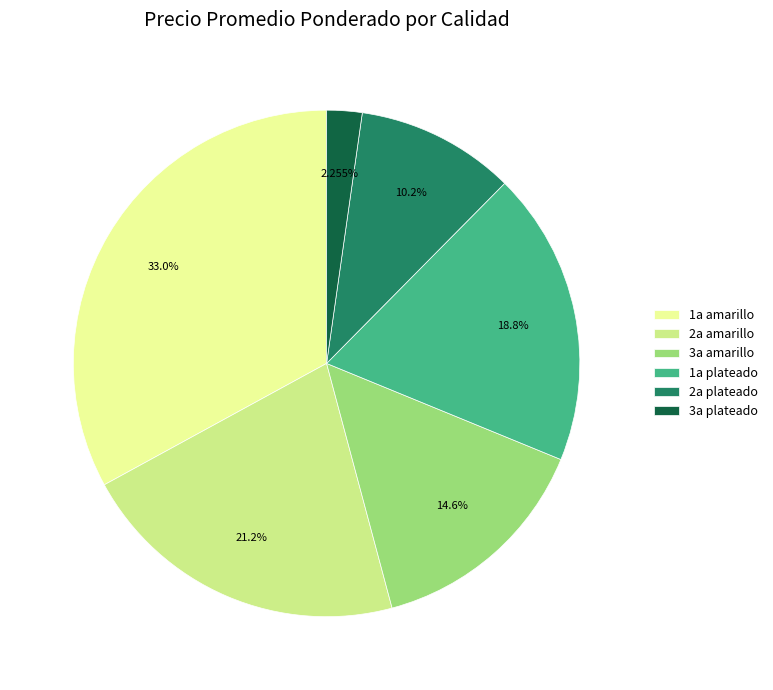

How many segments does this pie chart have?

6